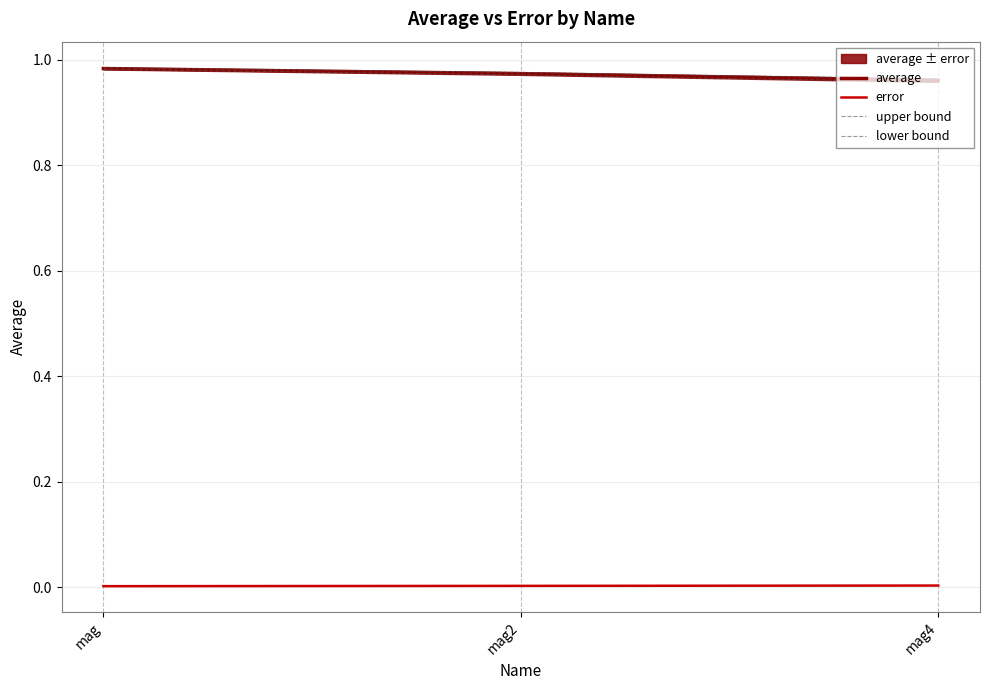

Which series has the largest range (max minus min)?

lower bound